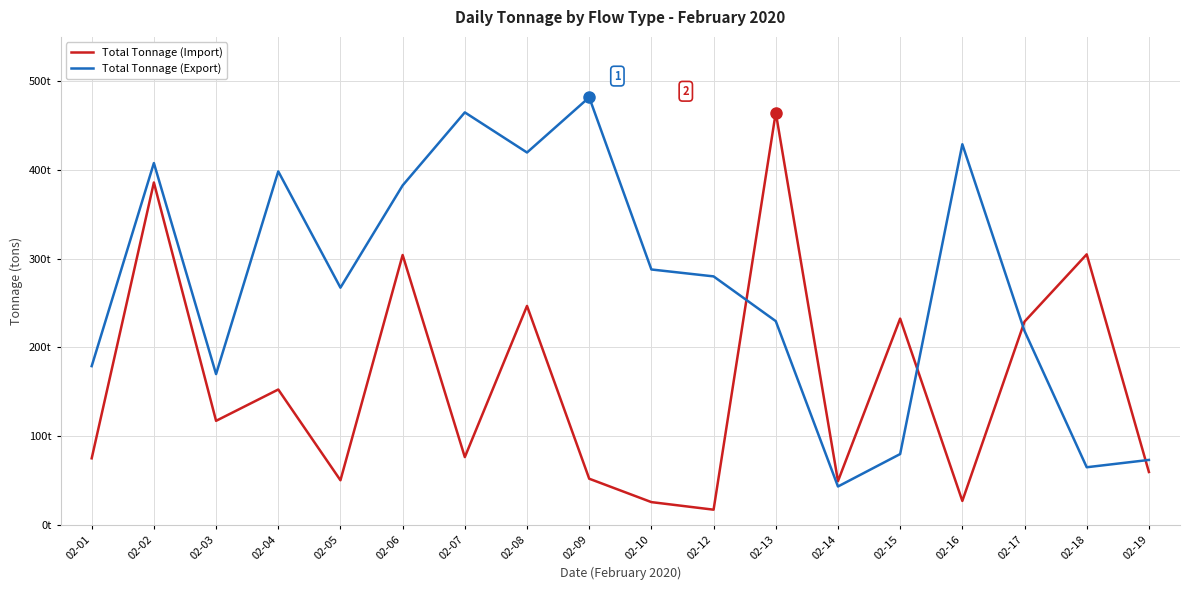

Is it true that Total Tonnage (Export) equals 464.9 at 02-07?

True